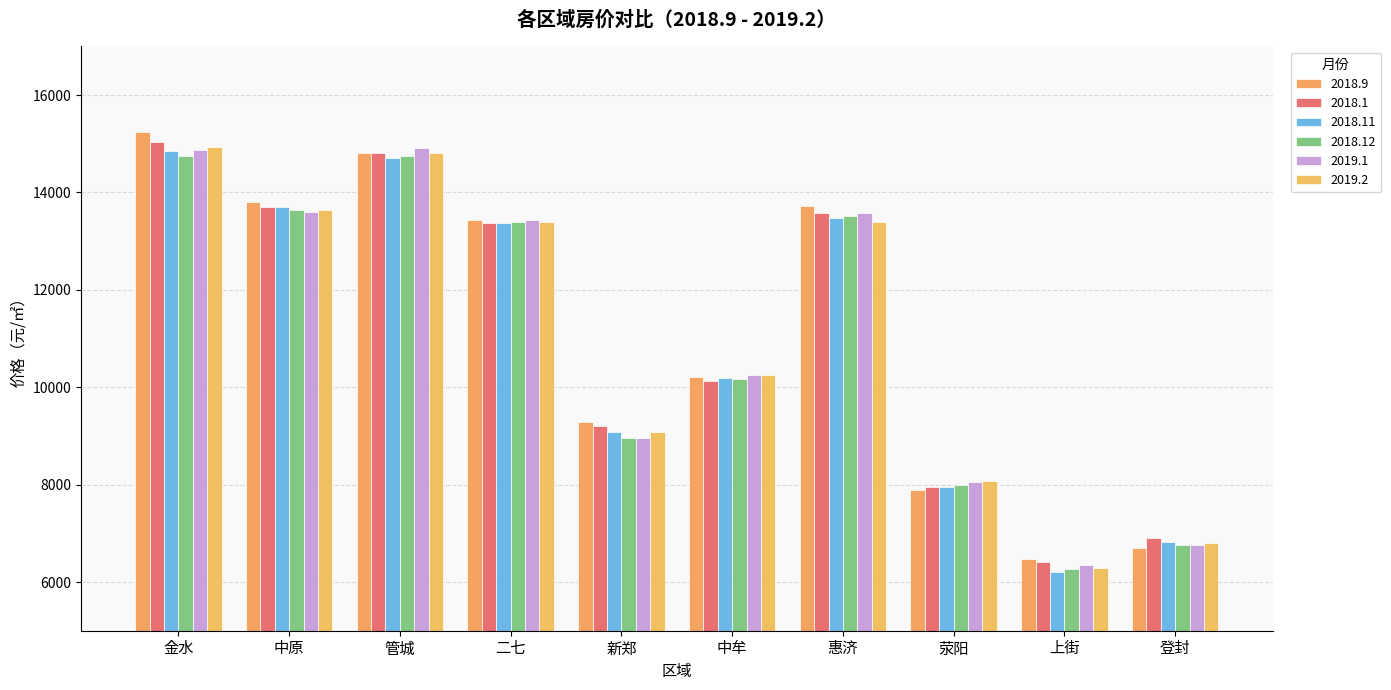

What is the value of the 2018.12 bar at the 3rd from the left?

14746